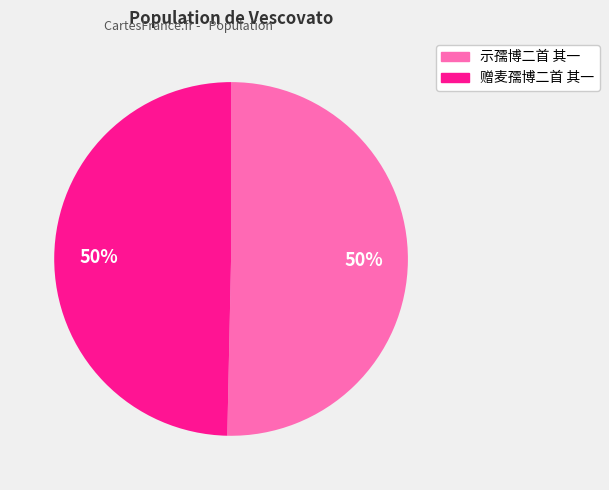

To the nearest percent, what is the average slice percentage?

50%